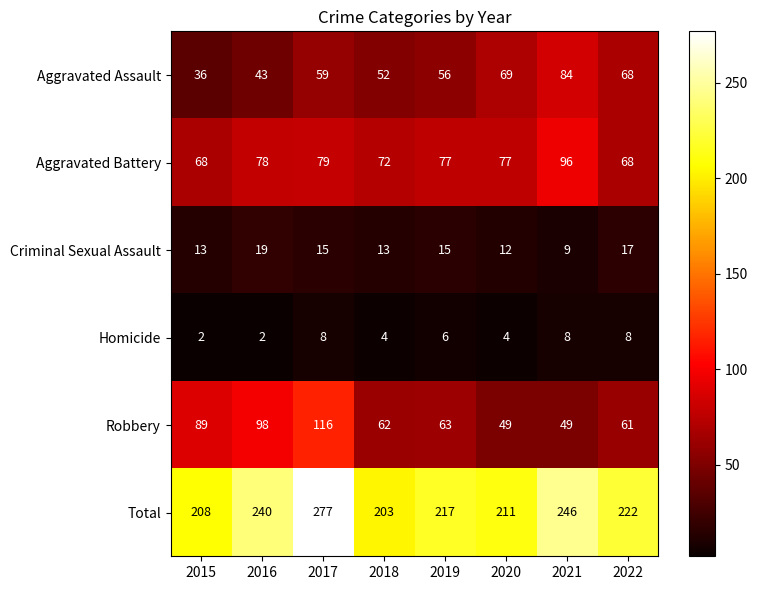

At which label is Aggravated Assault closest to 60?

2017